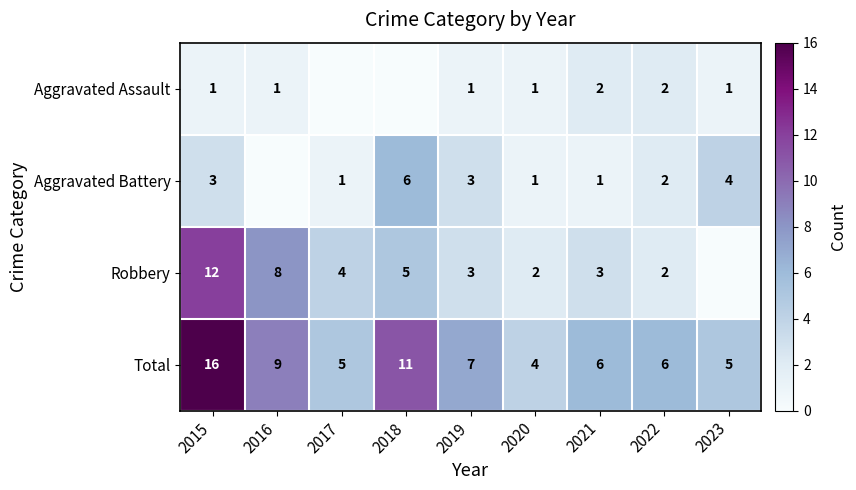

What is the spread (max minus min) of values at 2022?

4